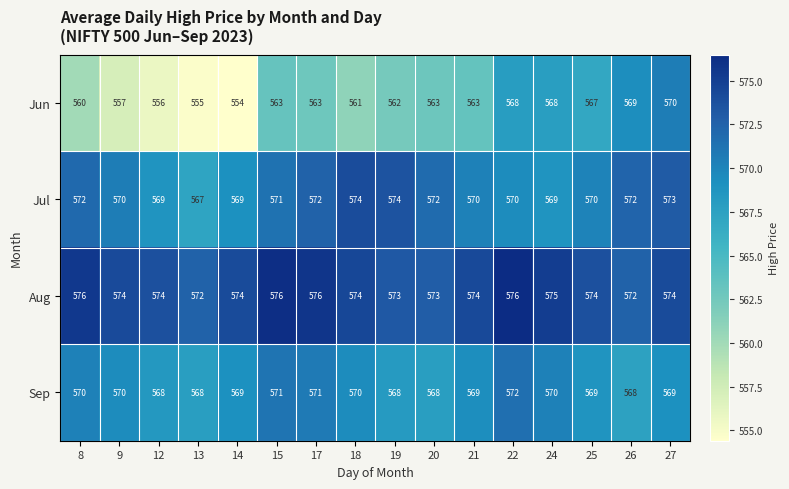

Is the value of Sep at 19 greater than the value of Jul at 9?

No